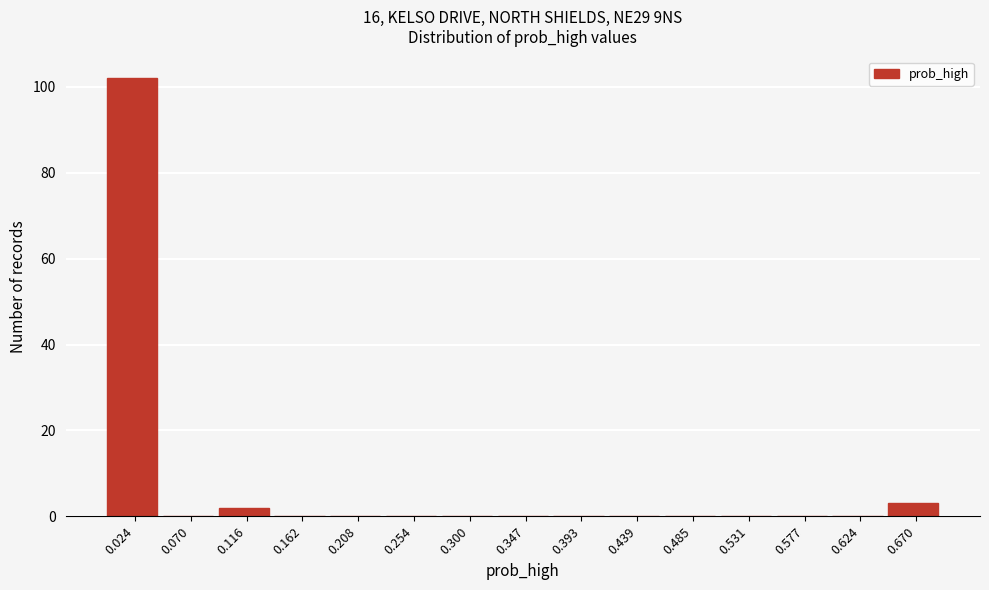

Over which range of the x-axis is the bar tallest?

0.000 to 0.045